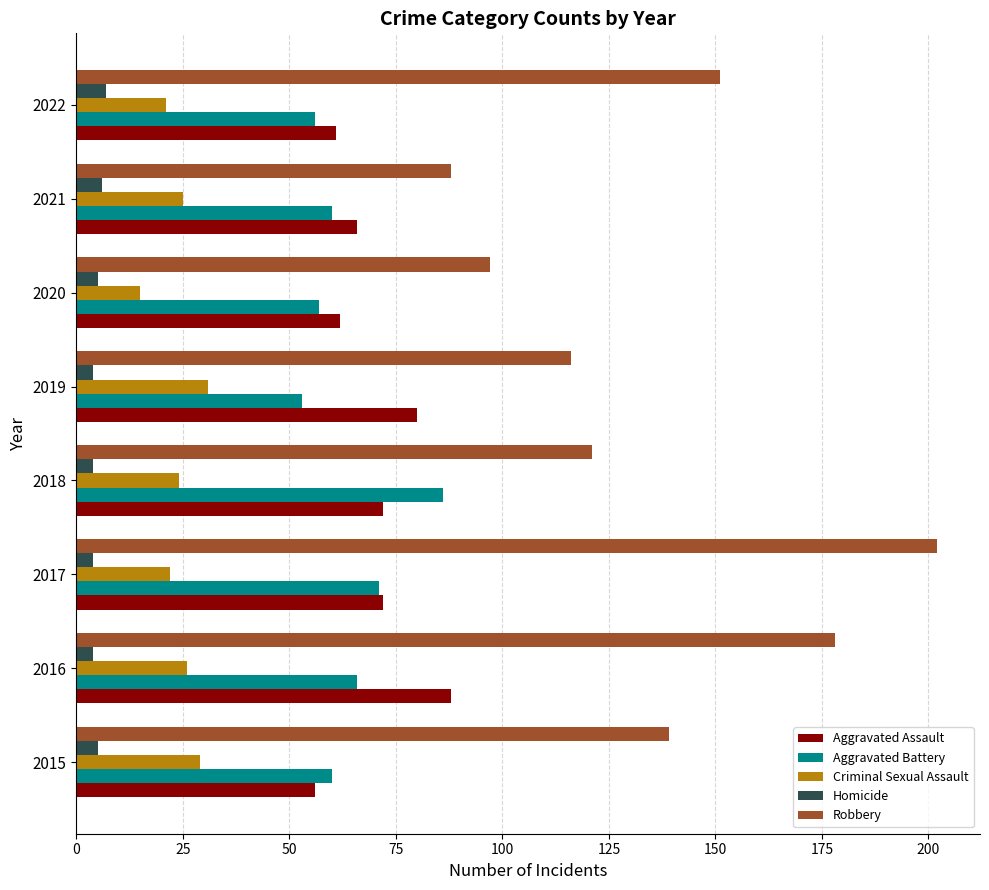

What is the minimum value shown in the chart?

4